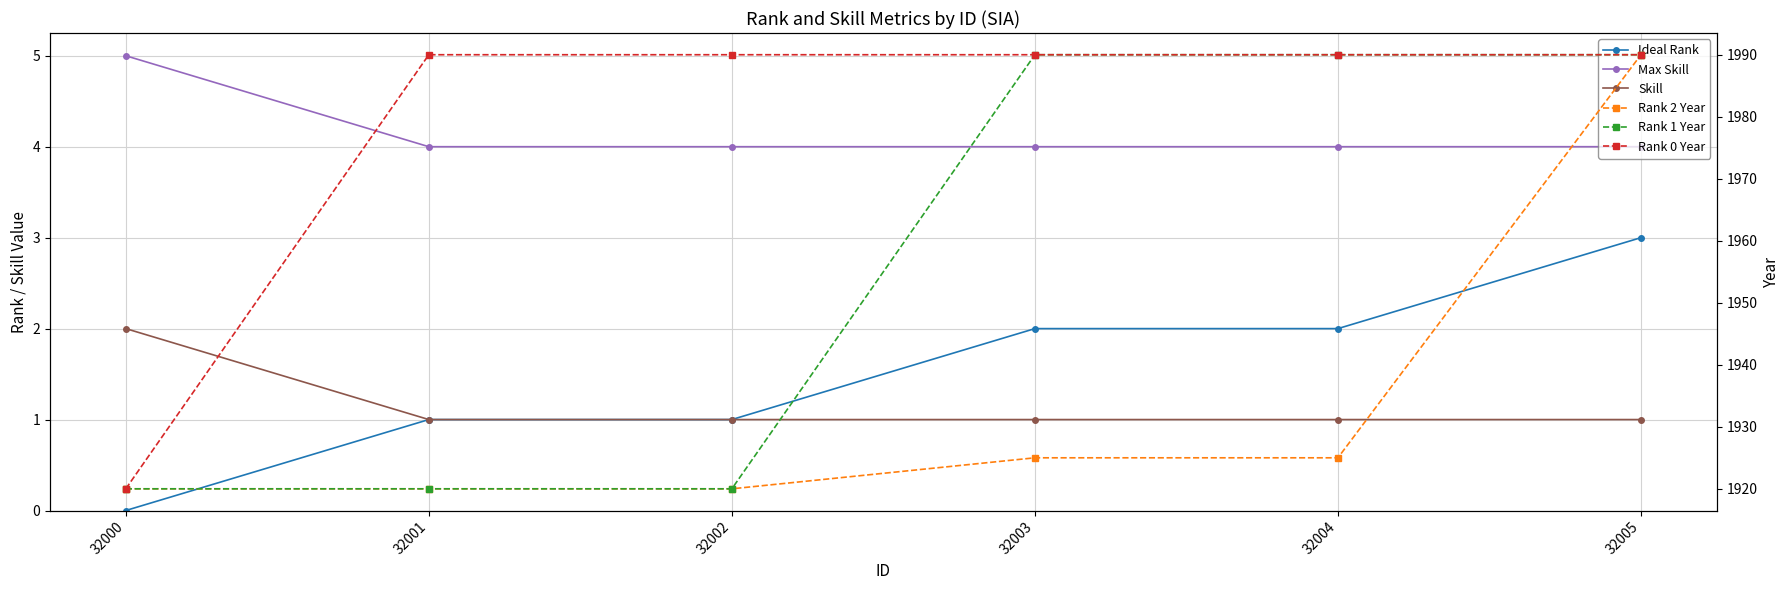

Which series has the largest total across all categories?

Rank 0 Year